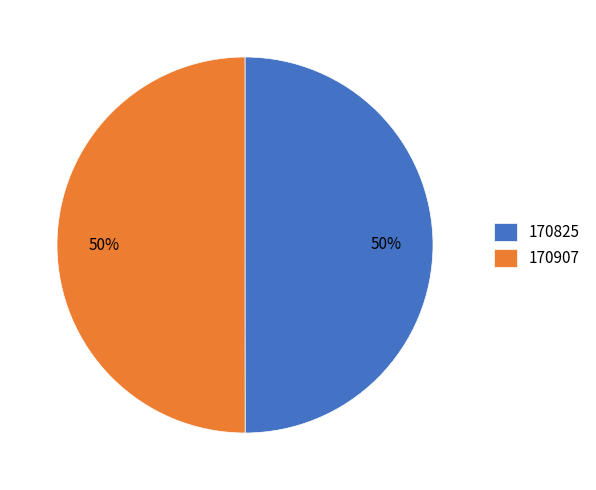

What is the ratio of the value at 170907 to the value at 170825?

1.0